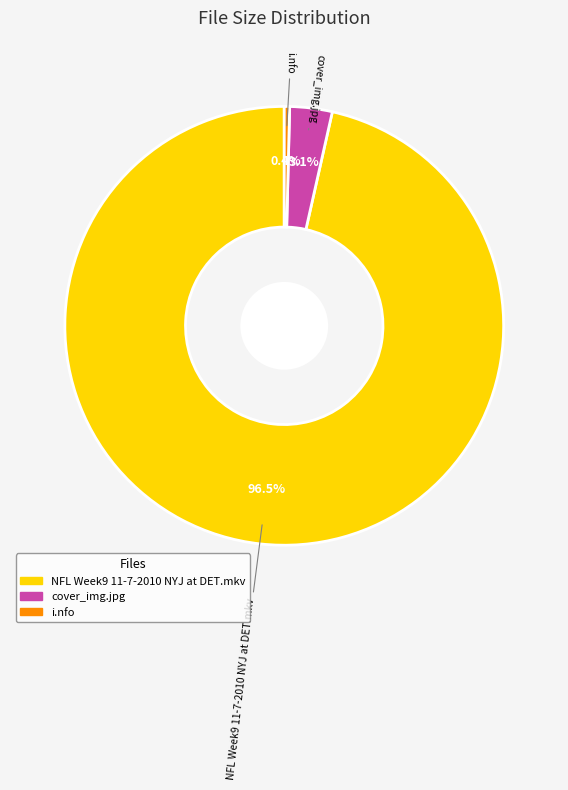

To the nearest percent, what is the difference between the cover_img.jpg and i.nfo slice percentages?

3%